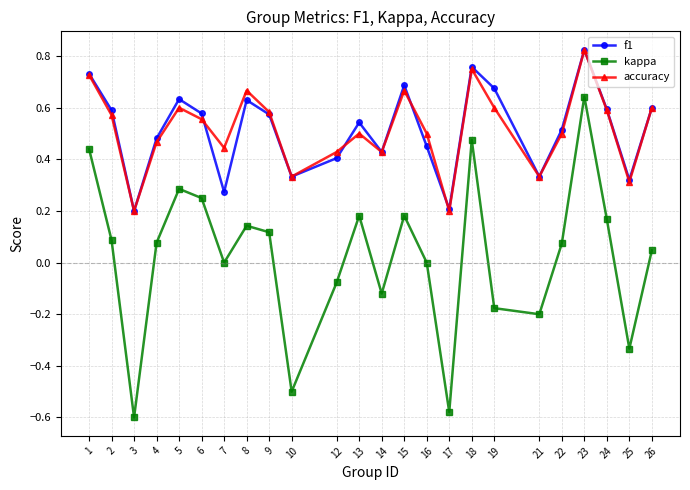

Which category has the lowest value in the kappa series?

3